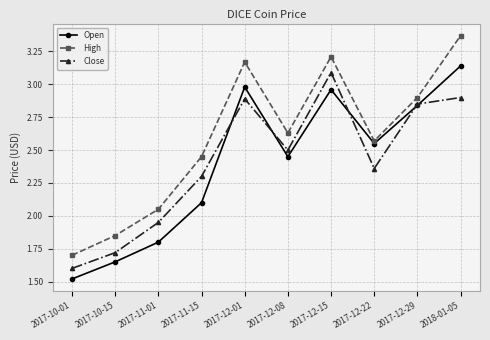

Is it true that Close equals 1.6 at 2017-10-01?

True